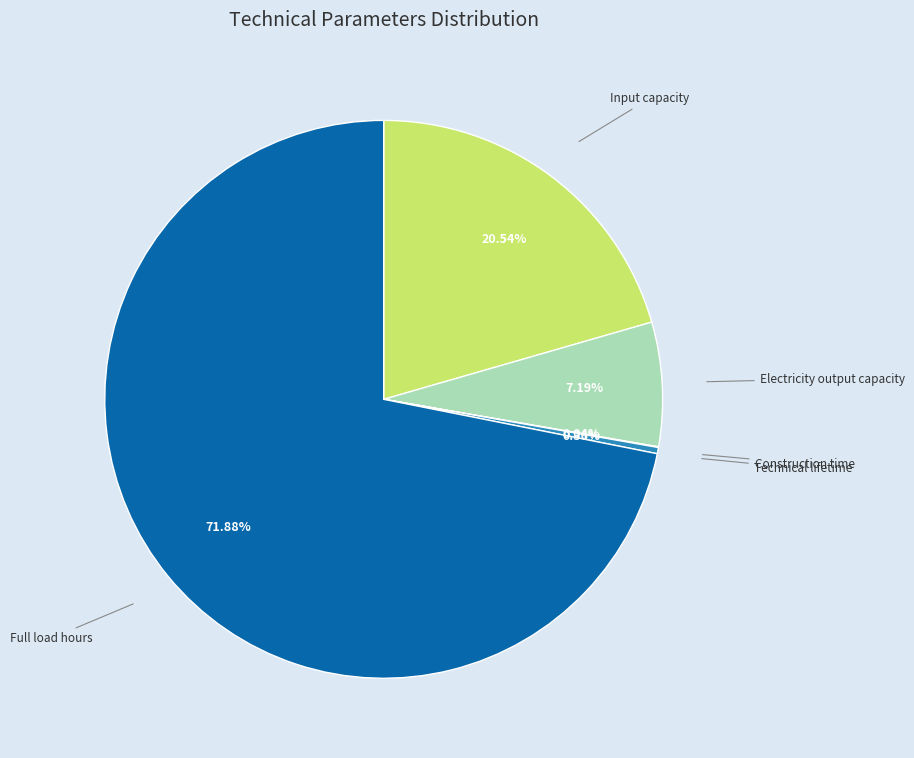

Which category accounts for the majority?

Full load hours